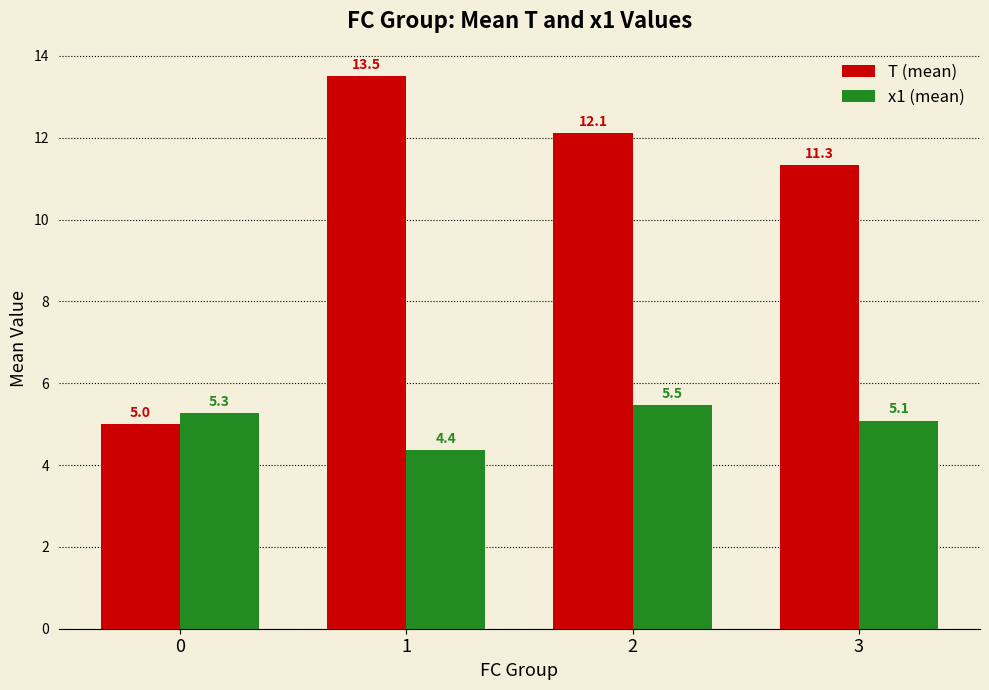

List the series in order of their peak value, highest first.

T (mean), x1 (mean)